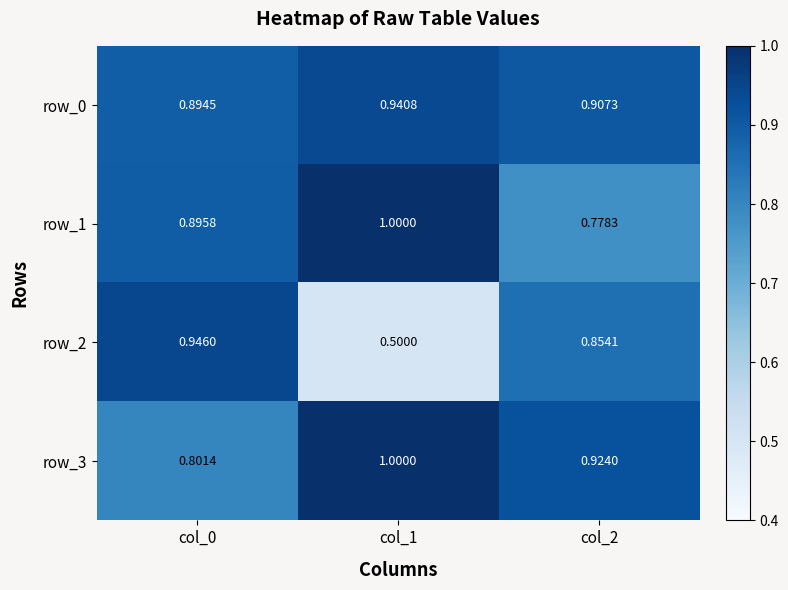

At which category does the chart reach its minimum across all series?

col_1